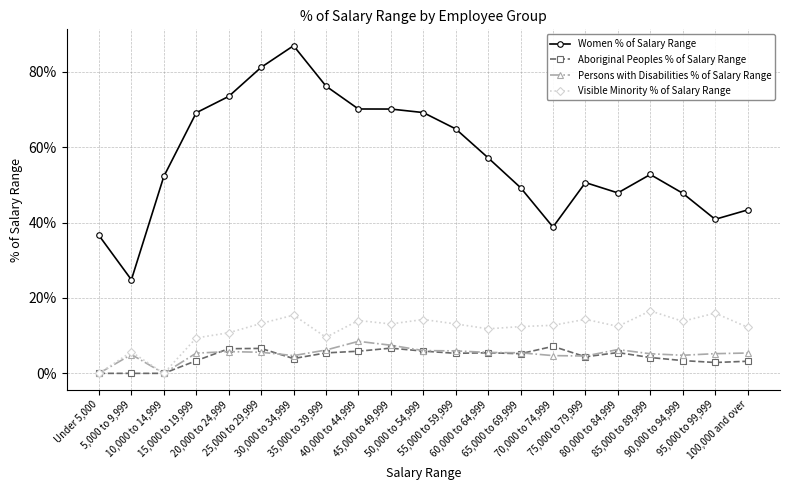

Which series has the largest total across all categories?

Women % of Salary Range